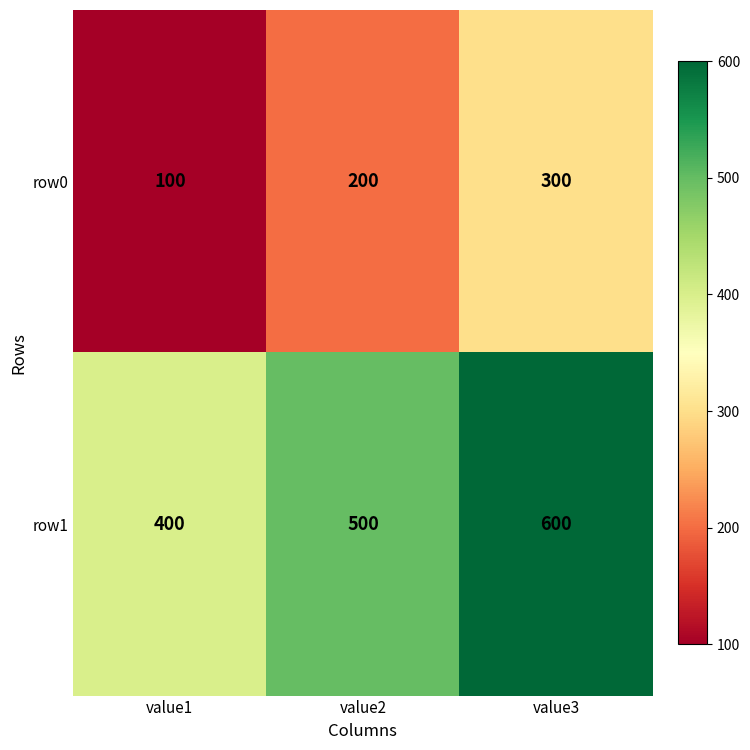

Count the row0 values in the range 100 to 300.

3